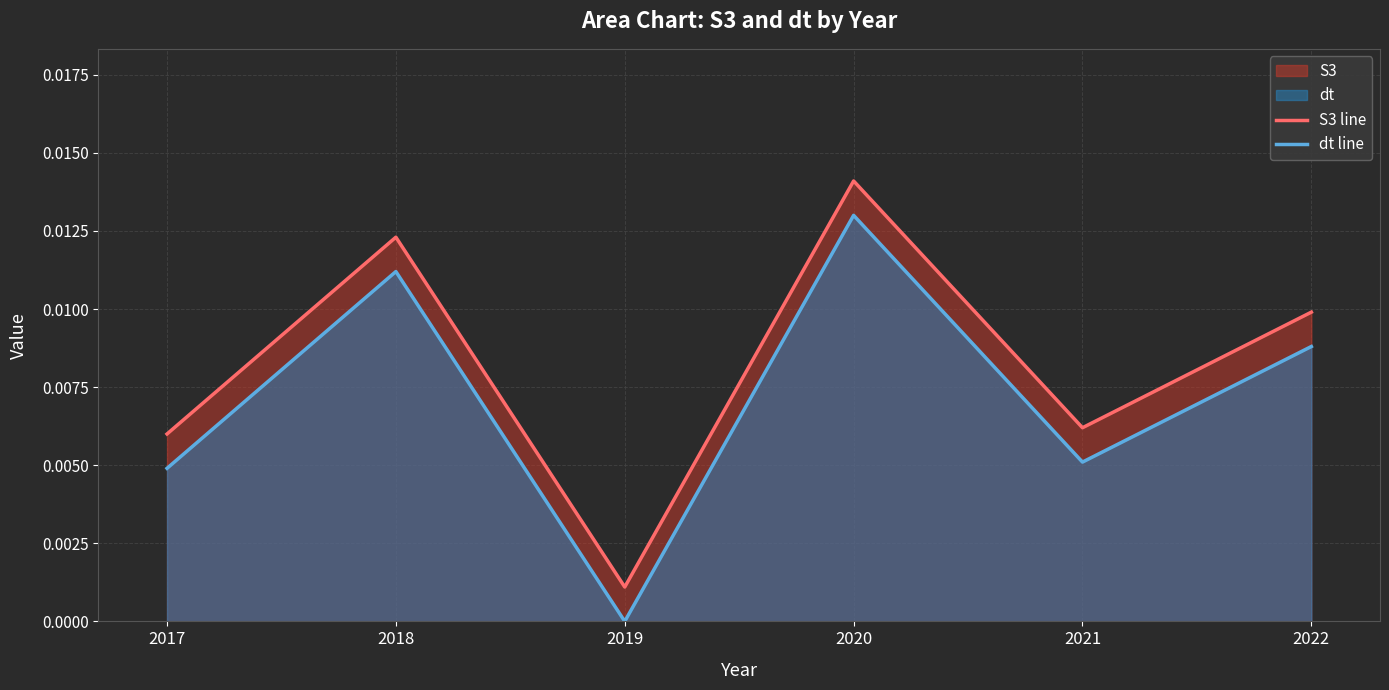

List the labels in order of S3 line value, largest first.

2020, 2018, 2022, 2021, 2017, 2019